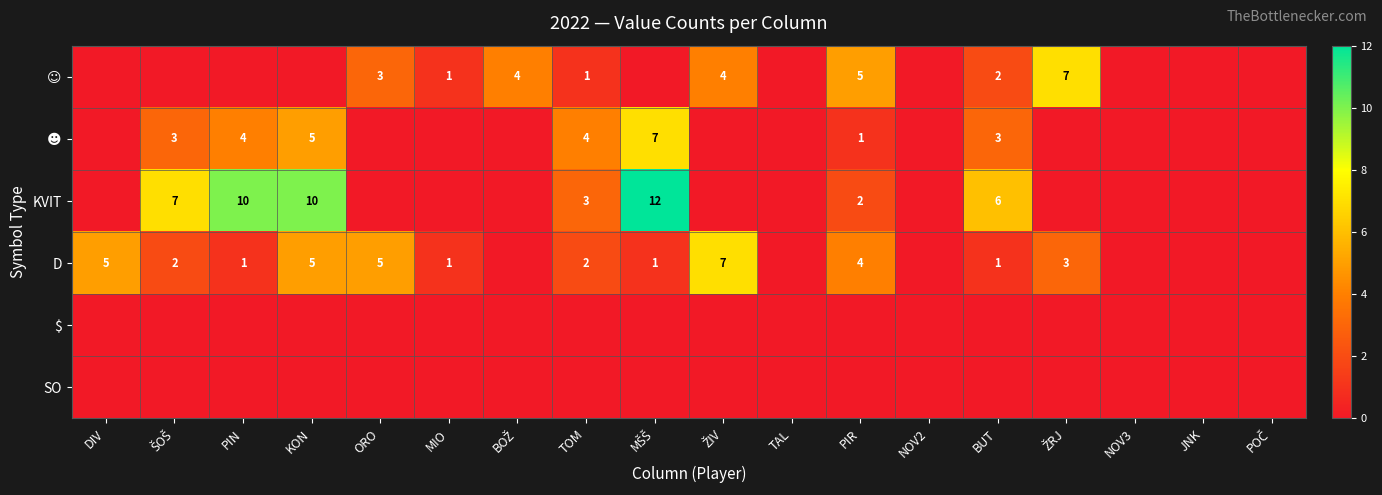

Is the value of KVIT at KON greater than the value of ☻ at BOŽ?

Yes